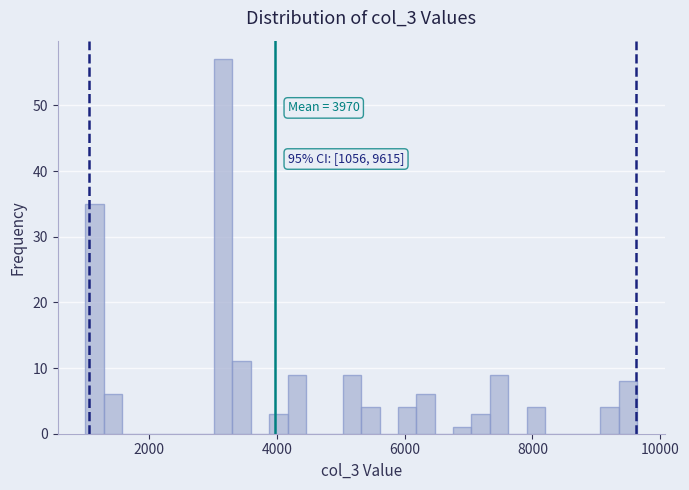

Read against the x-axis, roughly where is the centre of the tallest bar?

3200